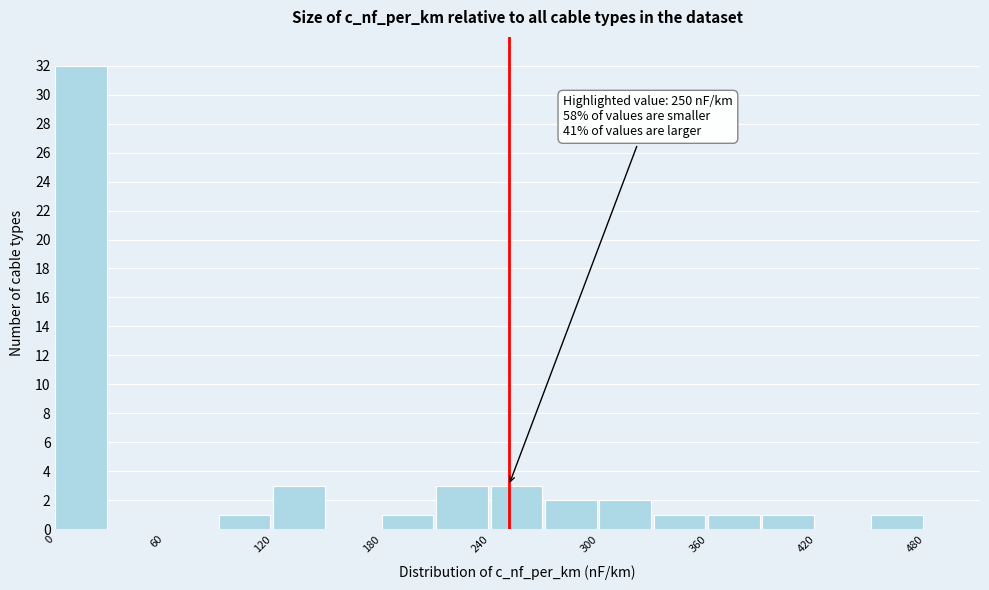

Around what value on the x-axis is the tallest bar? Give the approximate position of its centre, as read against the axis.

10